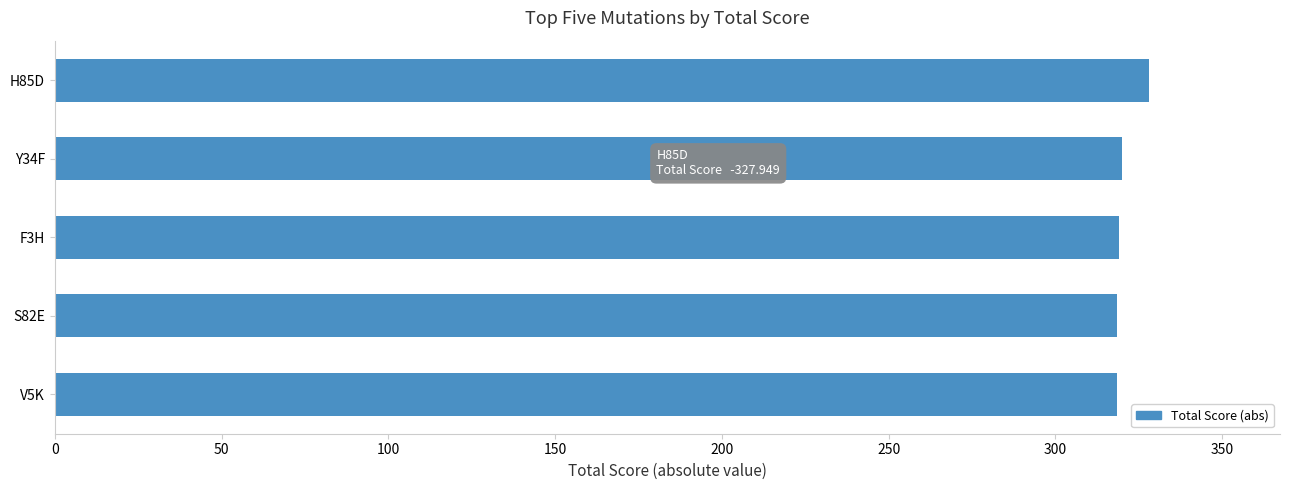

What is the label of the 3rd bar from the top?

F3H